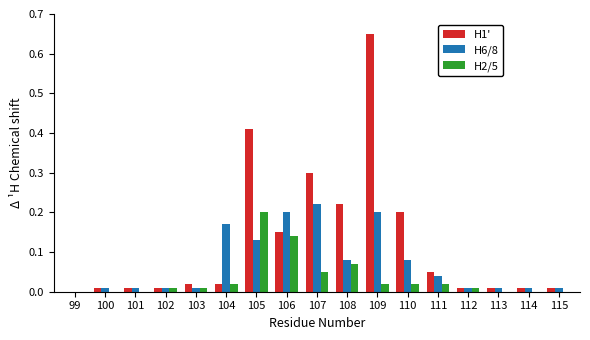

What is the sum of all H6/8 values?

1.2